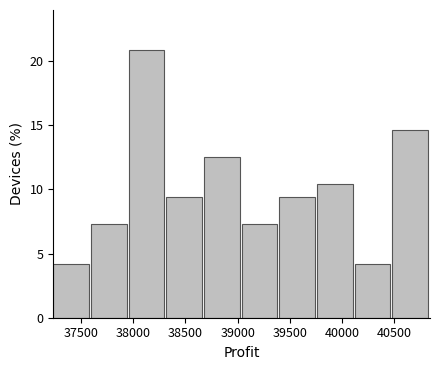

Reading left to right, list every bar in this chart as the range it spans on the x-axis followed by its height. Neither the bar edges nor the heights are printed on the chart, so give them approximately, as read against the axes.

37250 to 37600: 4.0
37600 to 37950: 7.5
37950 to 38300: 21.0
38300 to 38700: 9.5
38700 to 39050: 12.5
39050 to 39400: 7.5
39400 to 39750: 9.5
39750 to 40100: 10.5
40100 to 40500: 4.0
40500 to 40850: 14.5